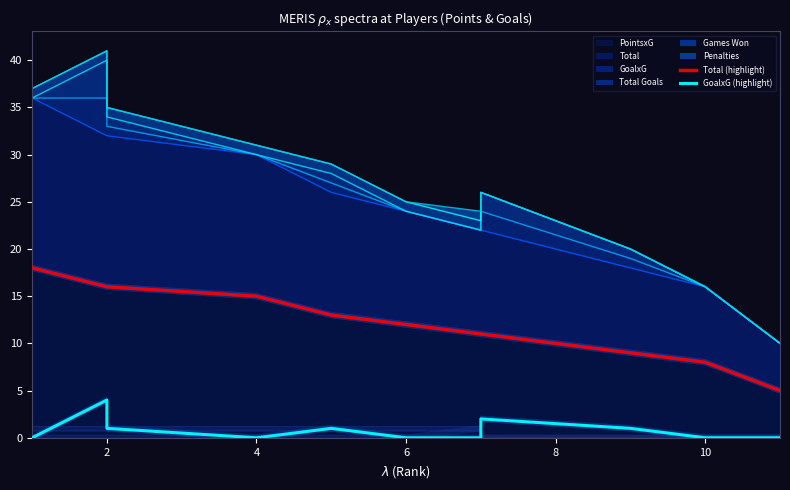

Reading left to right, what are all the values shown in this chart?

Total (highlight): 18	16	16	15	13	12	11	11	9	8	5	5	5	5
GoalxG (highlight): 0	4	1	0	1	0	0	2	1	0	0	0	0	0